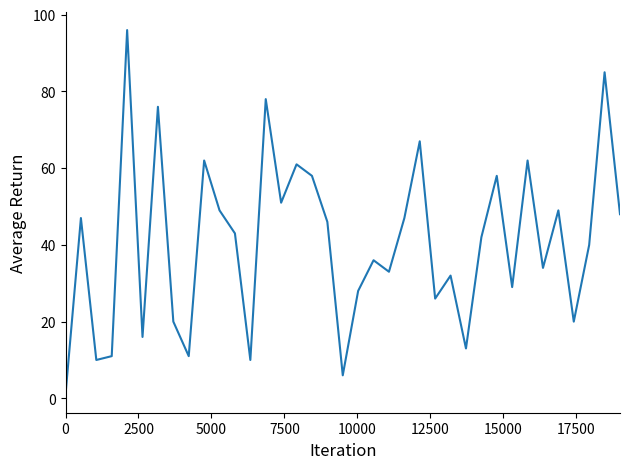

What is the greatest value displayed?

96